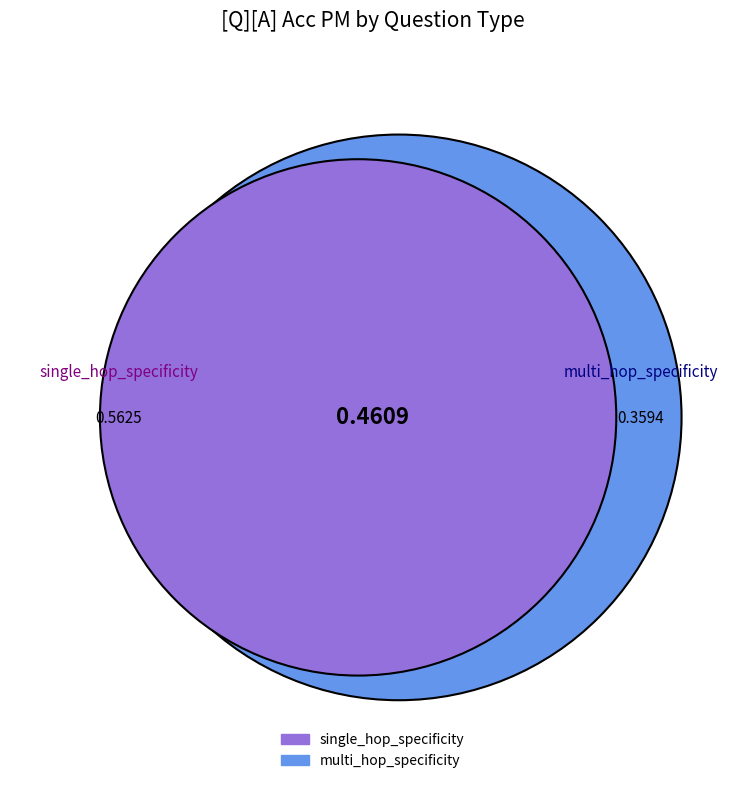

To the nearest percent, what is the difference between the largest and smallest slice percentages?

22%